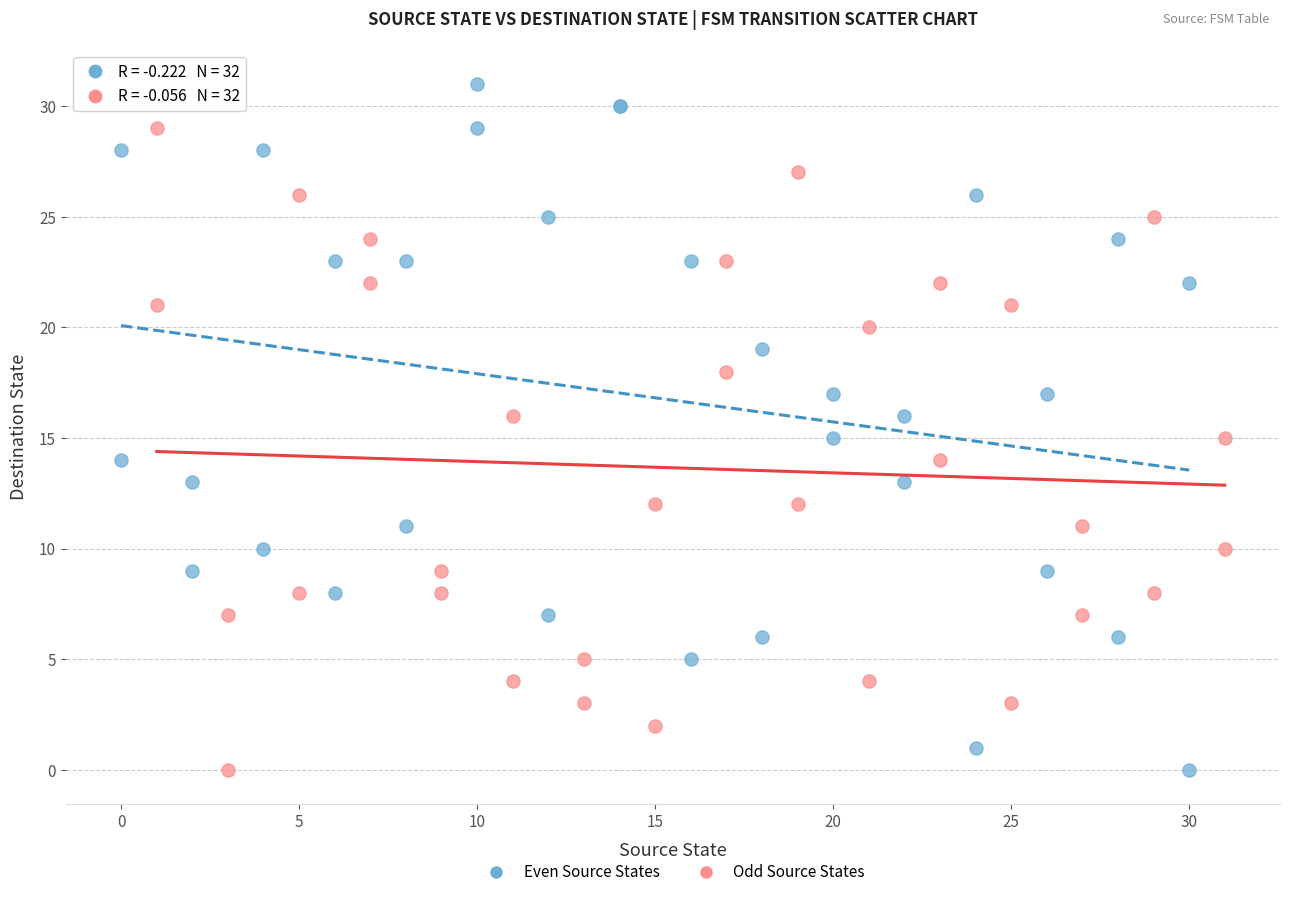

What are all the series names shown in the legend?

Even Source States, Odd Source States